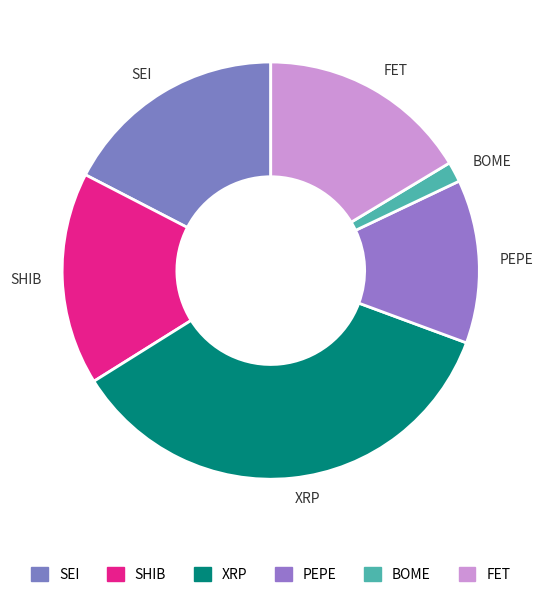

Combined, do FET and PEPE account for over 50%?

No